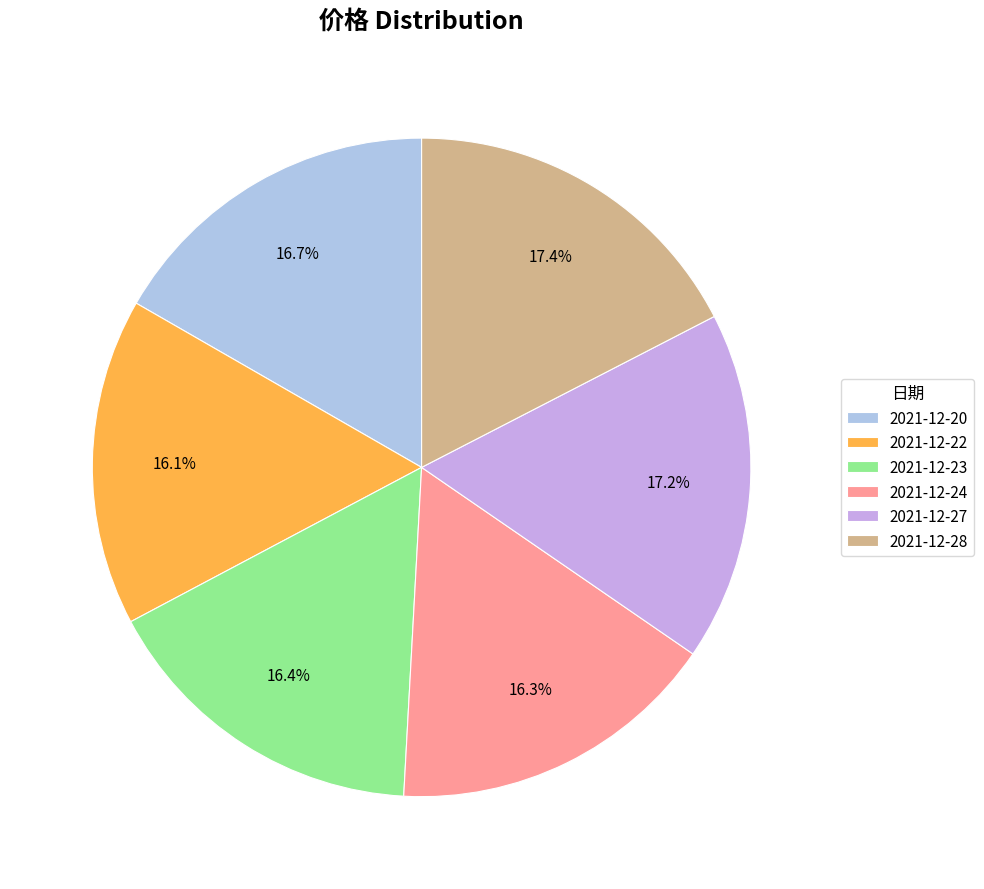

To the nearest percent, what is the average slice percentage?

17%